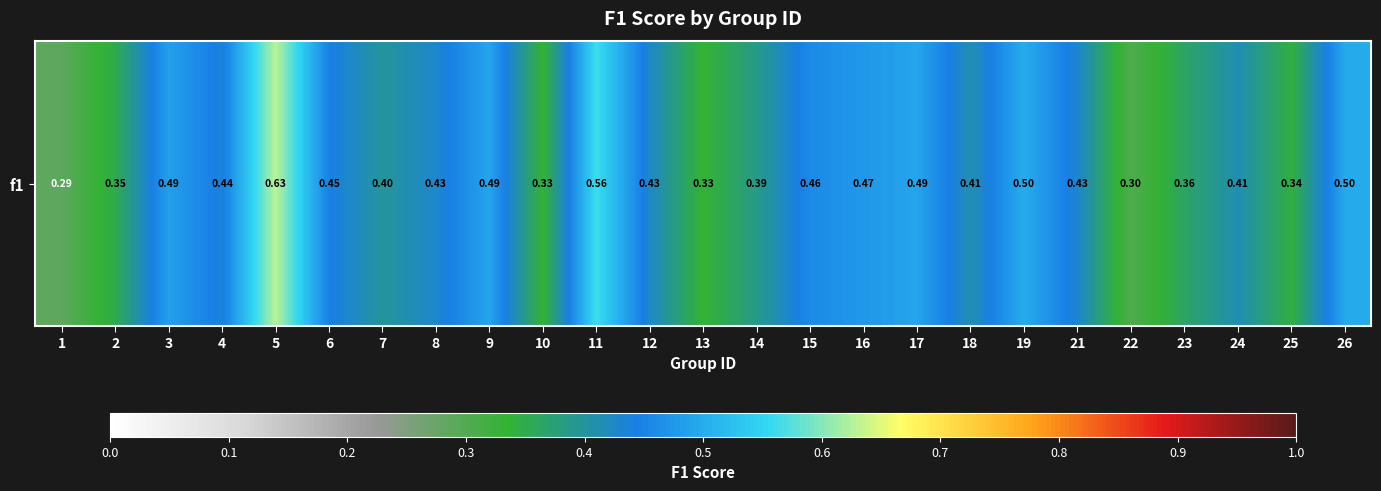

The value at 7 is 0.4. True or false?

True